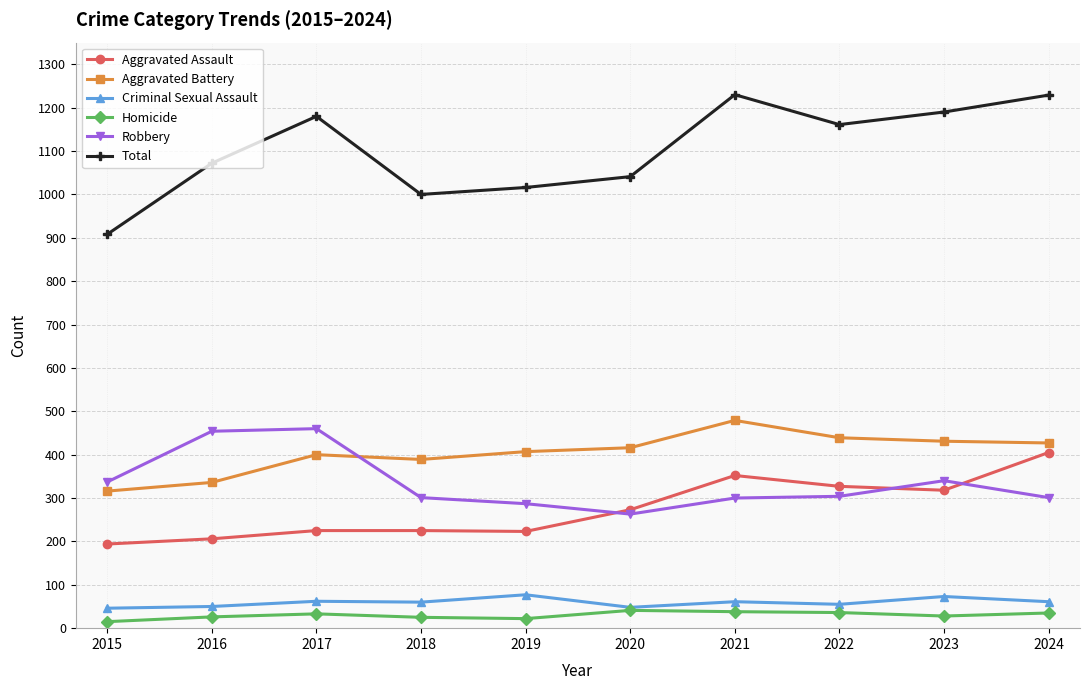

True or false: Homicide and Robbery cross at least once.

False